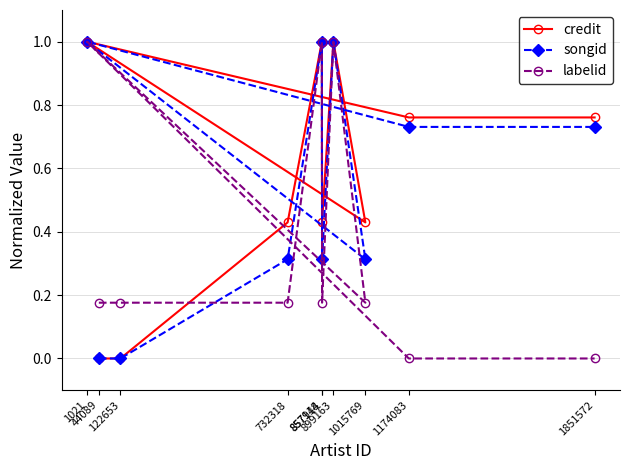

What is the value of the songid point at the 5th from the left?

1.0